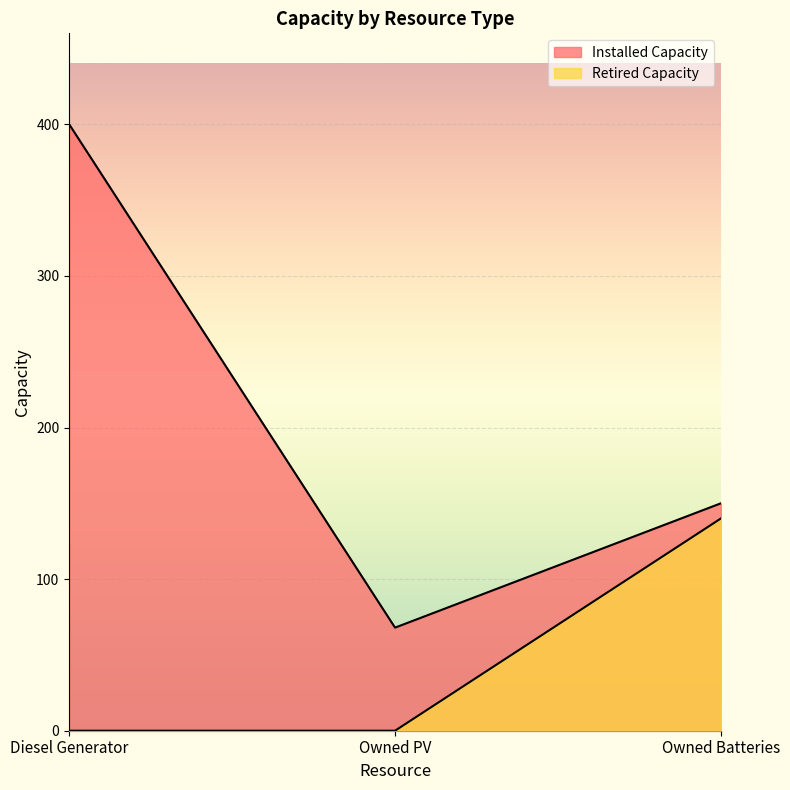

Reading left to right, extract all data points from this chart.

Installed Capacity: Diesel Generator=400	Owned PV=68	Owned Batteries=150
Retired Capacity: Diesel Generator=0	Owned PV=0	Owned Batteries=140